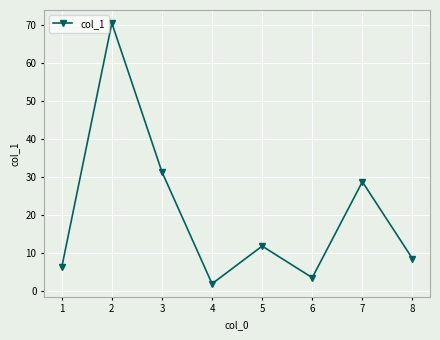

How many points are lower than both their immediate neighbors (excluding endpoints)?

2